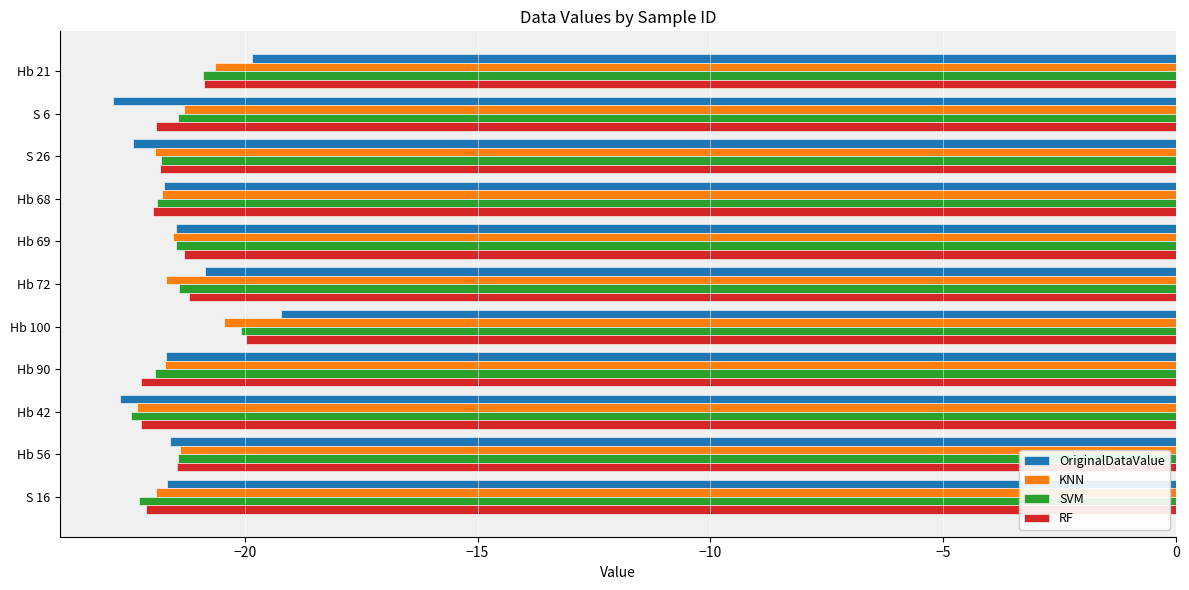

What is the greatest value displayed?

-19.2